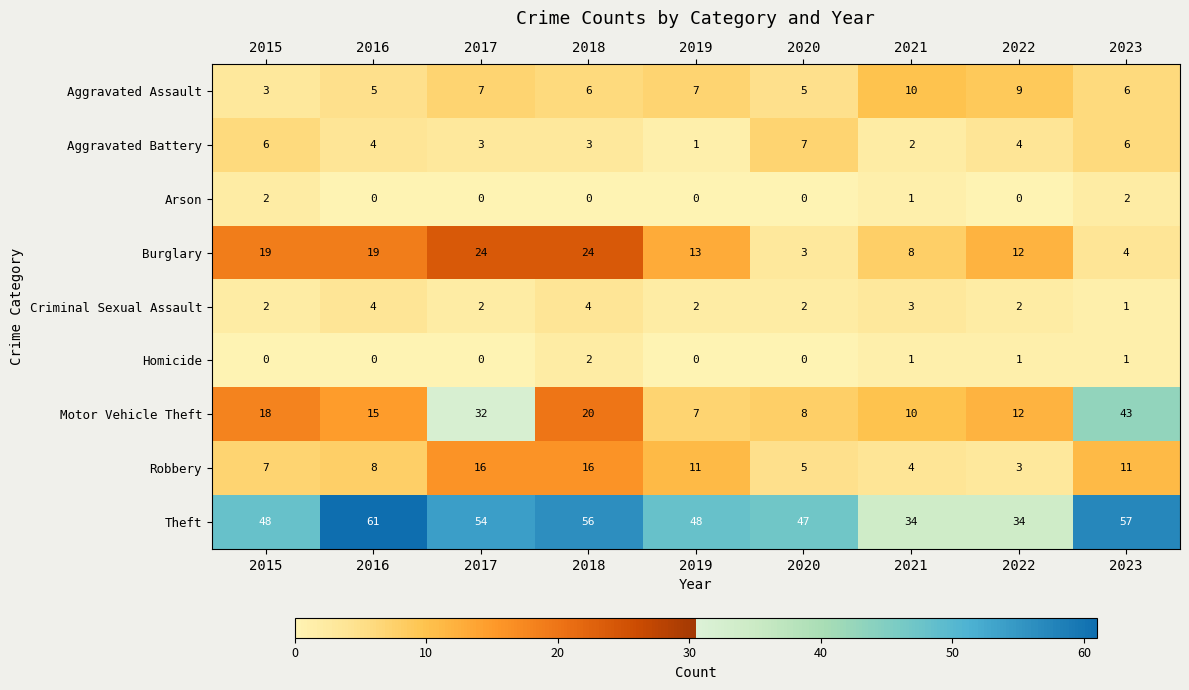

What is the total value across all series at 2018?

131